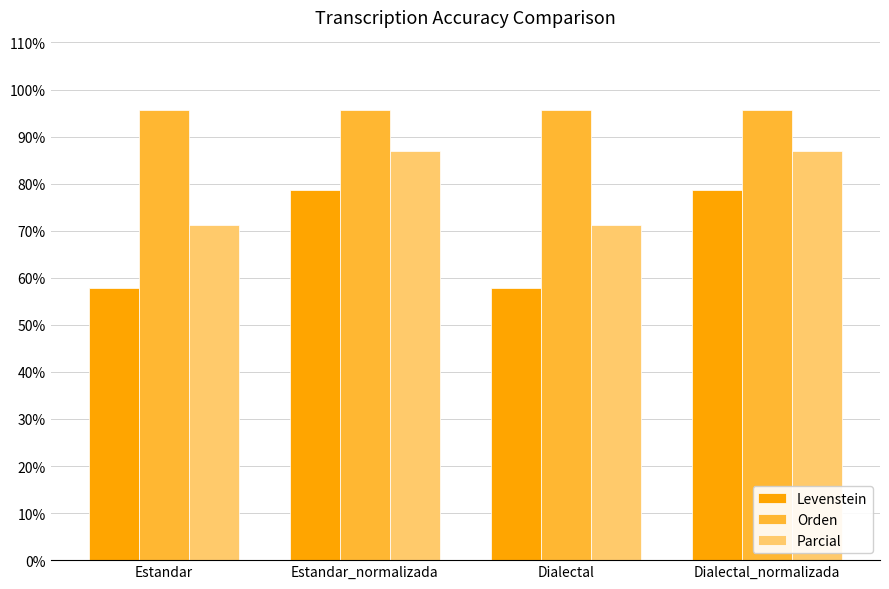

What is the minimum value shown in the chart?

57.9